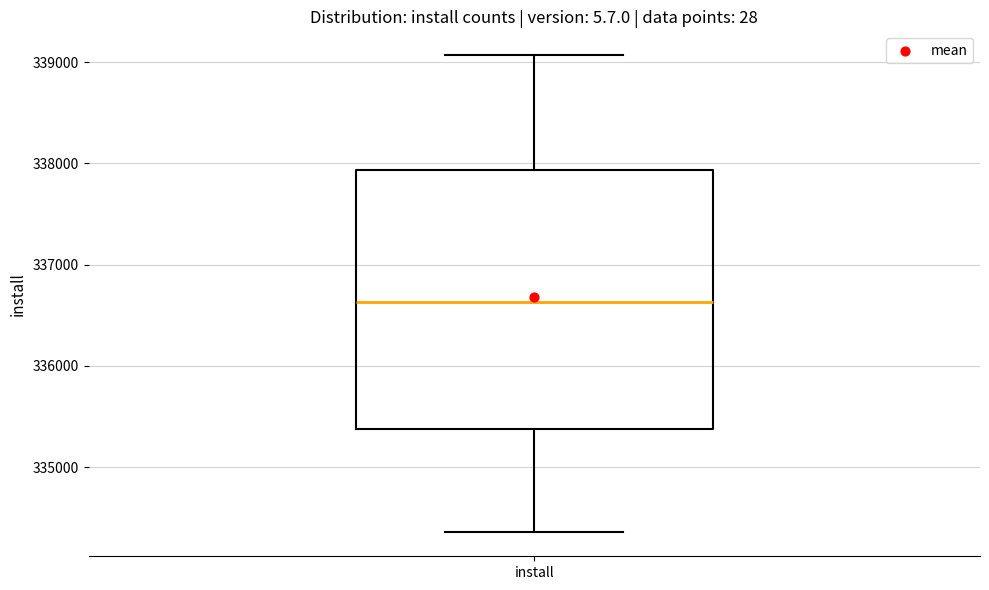

Transcribe this box plot: give where the median line is, the range the box spans, and where the two whiskers end, as read against the y-axis. The values are not printed on the chart, so give them approximately, as read against the axis.

median 336600, box 335400 to 337900, whiskers 334400 to 339100